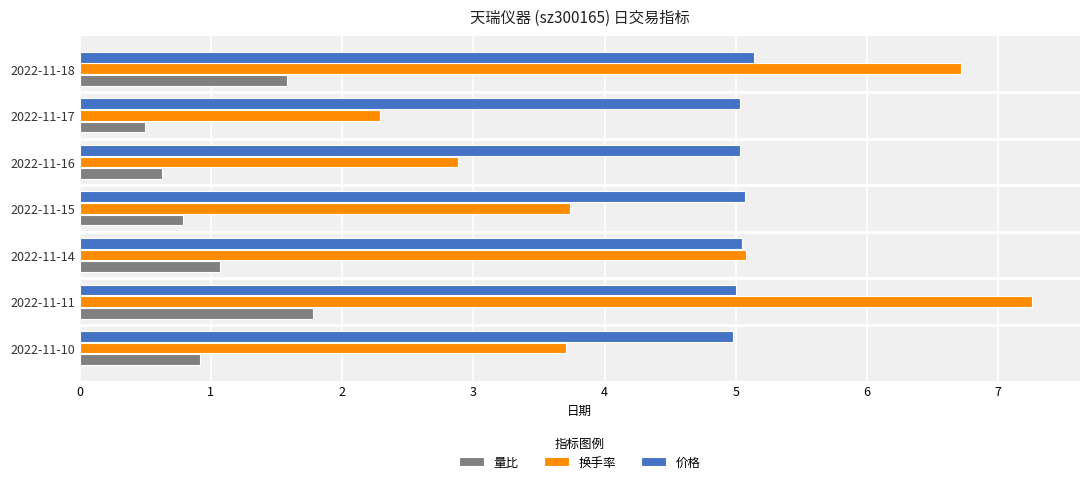

How many data points does each series have?

7